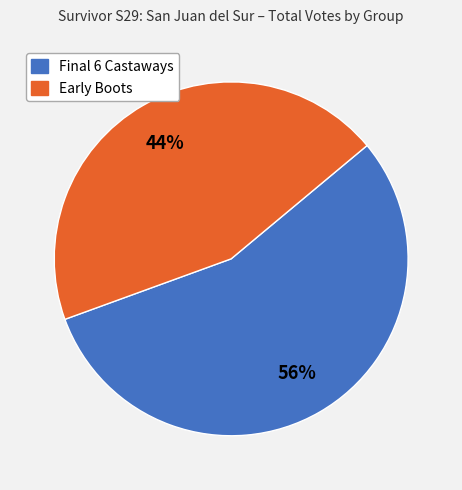

How many segments does this pie chart have?

2